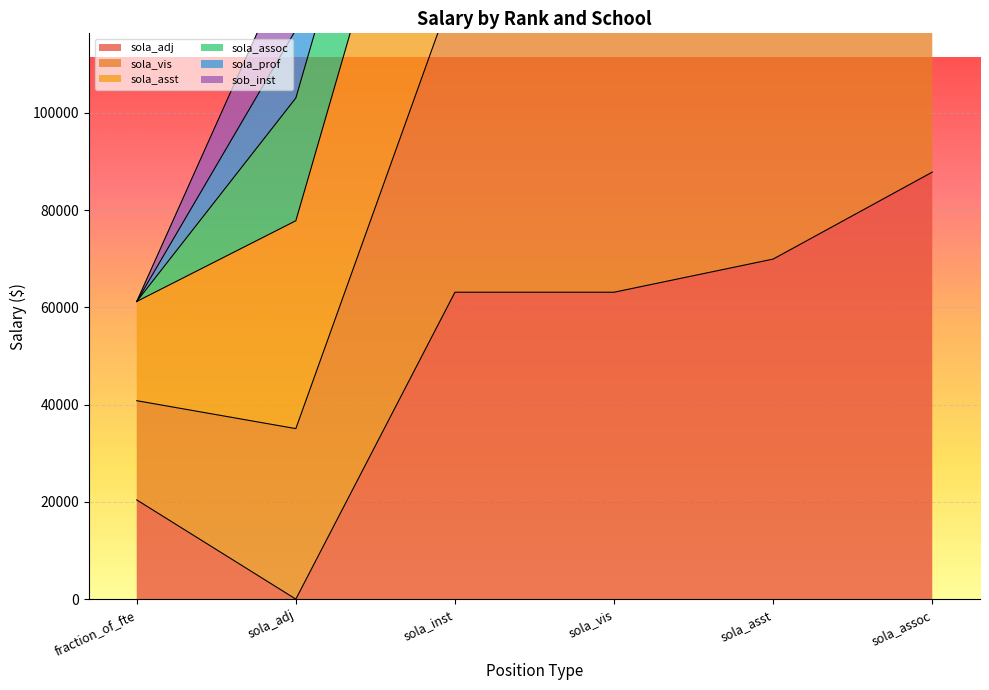

At which category does the chart reach its minimum across all series?

sola_adj